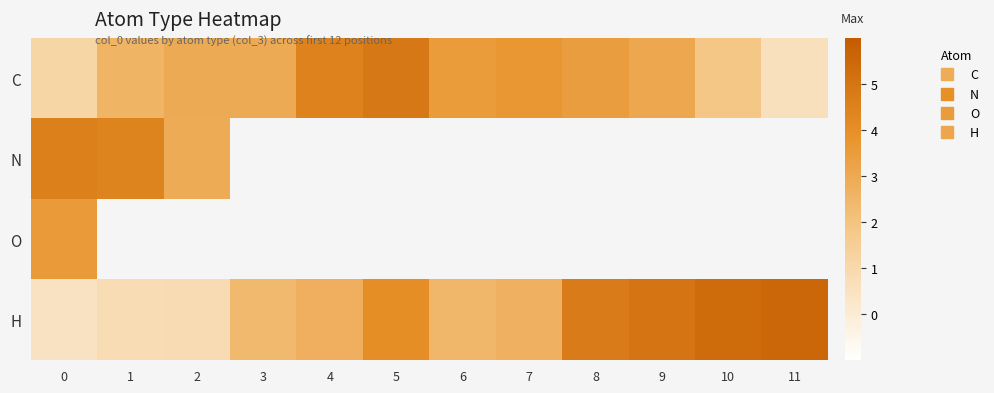

List the labels in order of C value, largest first.

5, 4, 7, 6, 8, 9, 3, 2, 1, 10, 0, 11